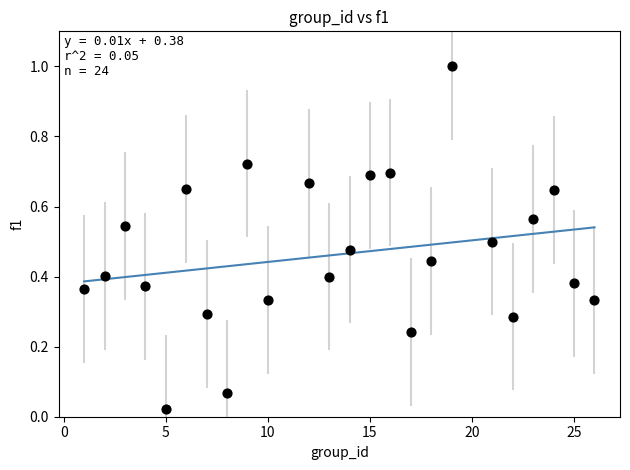

What is the range of Y values (max minus min)?

1.0